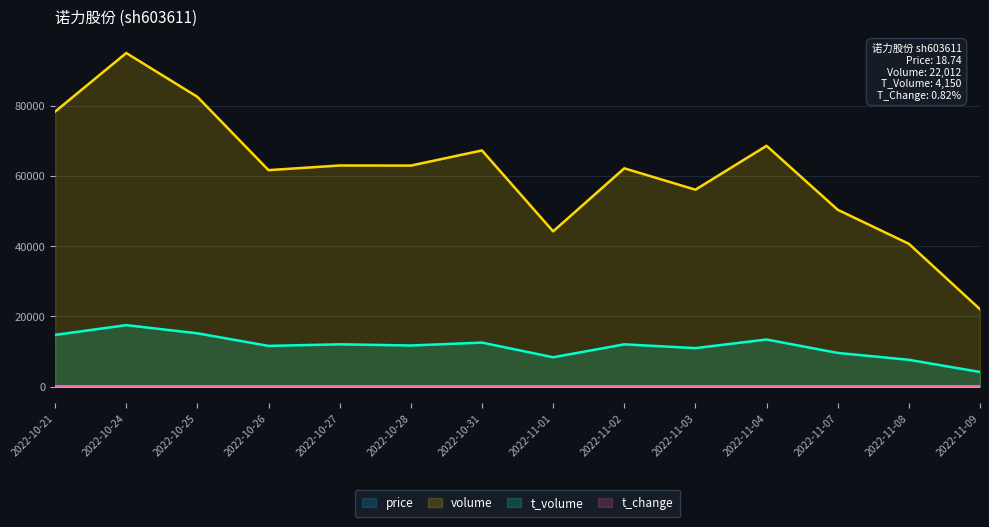

What position from the left is 2022-11-04?

11